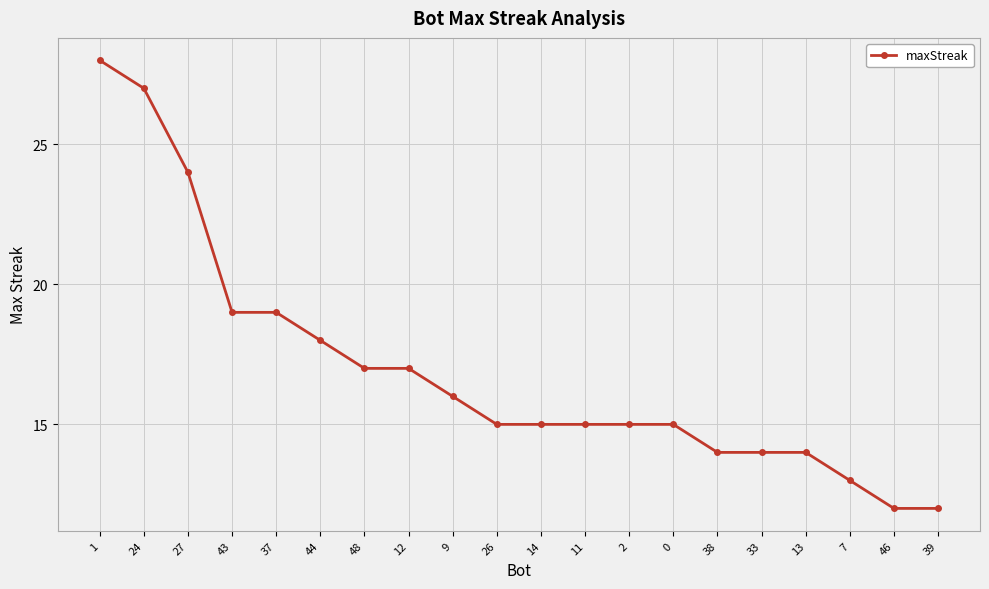

Reading left to right, list all the values displayed in this chart.

28	27	24	19	19	18	17	17	16	15	15	15	15	15	14	14	14	13	12	12